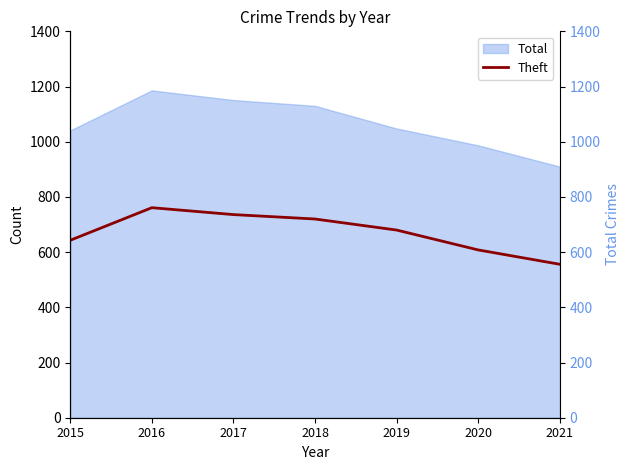

List the labels in order of value, largest first.

2016, 2017, 2018, 2019, 2015, 2020, 2021